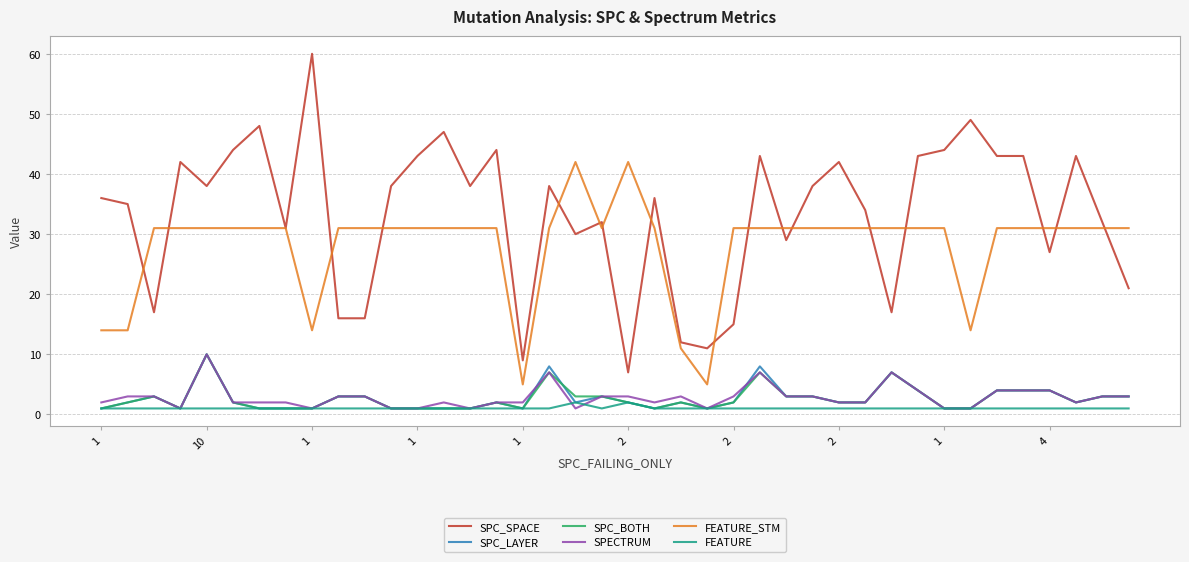

Which series has the largest total across all categories?

SPC_SPACE